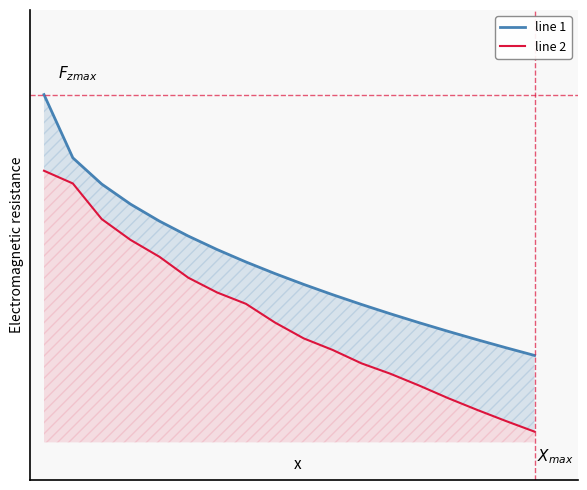

Rank the series by their average value, from highest to lowest.

line 1, line 2